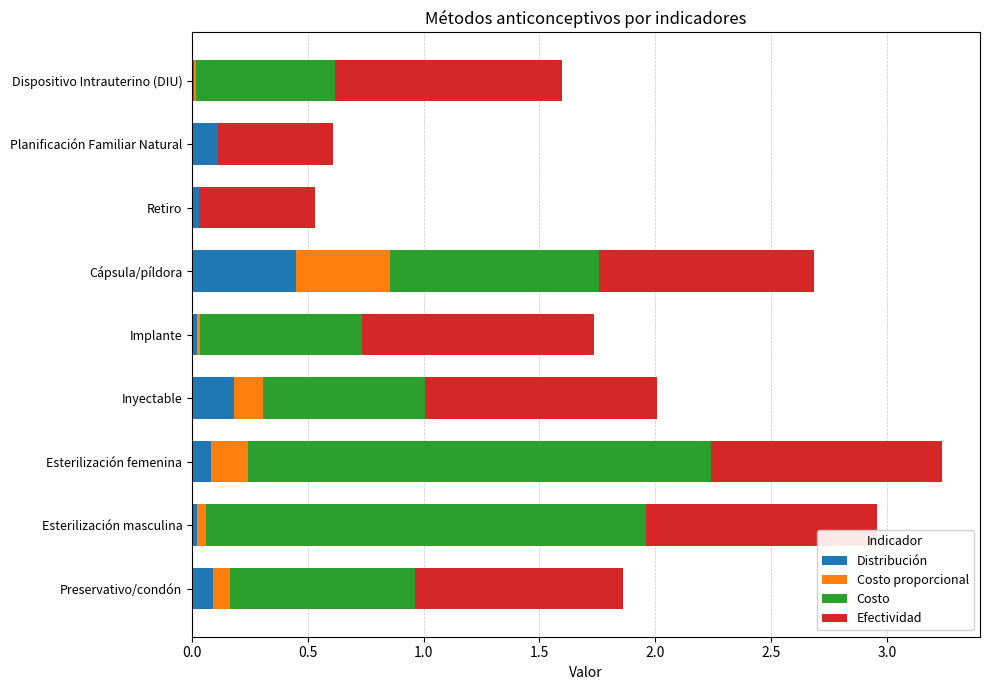

What is the total value across all series at Planificación Familiar Natural?

0.6